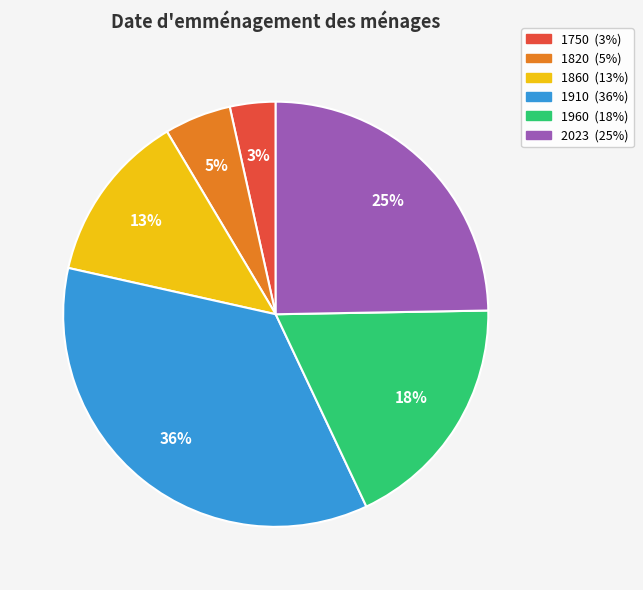

How many segments does this pie chart have?

6